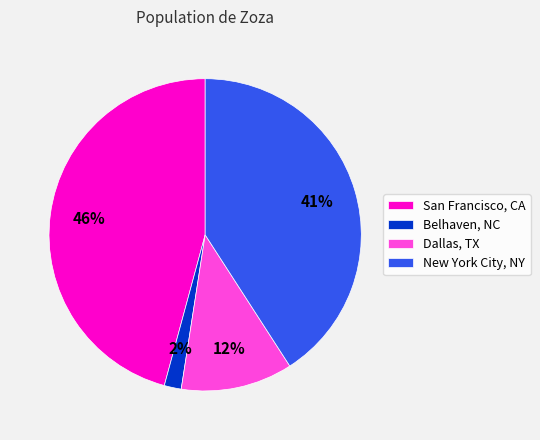

Combined, do San Francisco, CA and Dallas, TX account for over 50%?

Yes